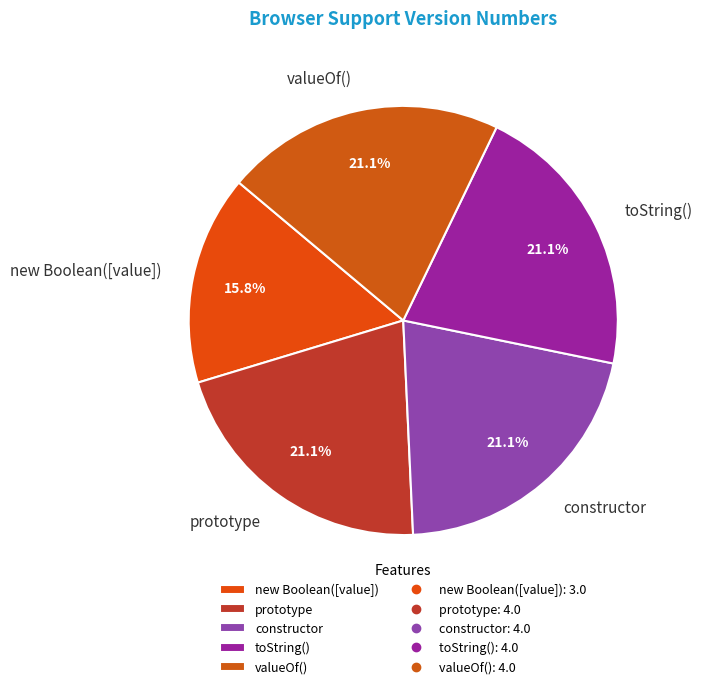

The toString() slice represents 33% of the pie. True or false?

False